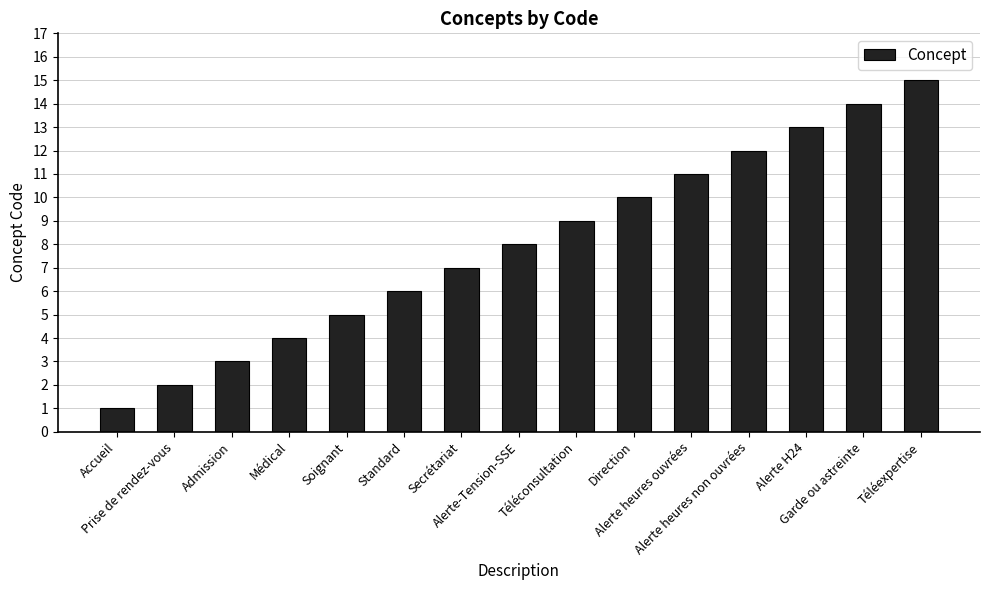

Rank the categories by value from lowest to highest.

Accueil, Prise de rendez-vous, Admission, Médical, Soignant, Standard, Secrétariat, Alerte-Tension-SSE, Téléconsultation, Direction, Alerte heures ouvrées, Alerte heures non ouvrées, Alerte H24, Garde ou astreinte, Téléexpertise